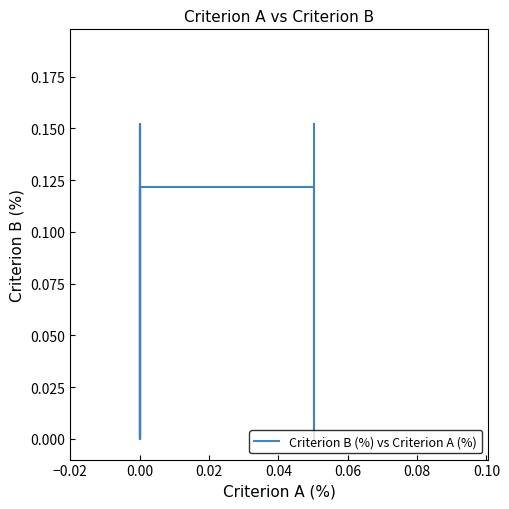

What is the average value?

0.1